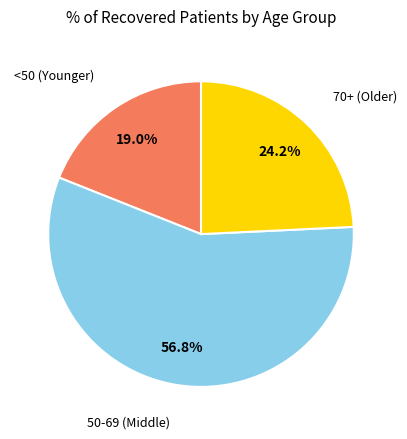

Does any single category account for the majority?

Yes